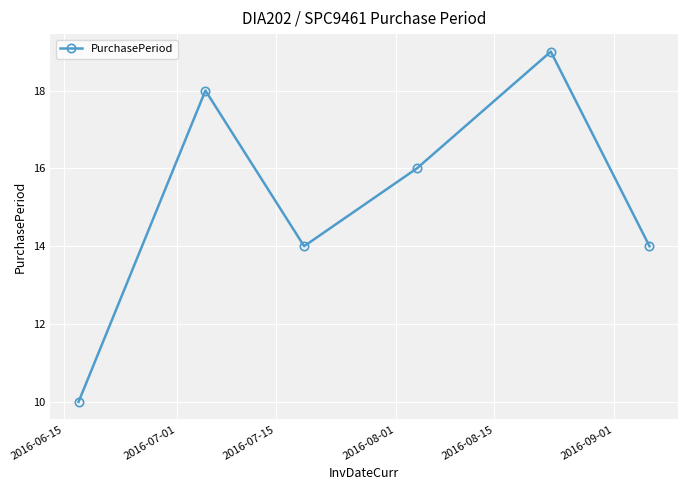

What is the difference between the second highest and minimum values?

8